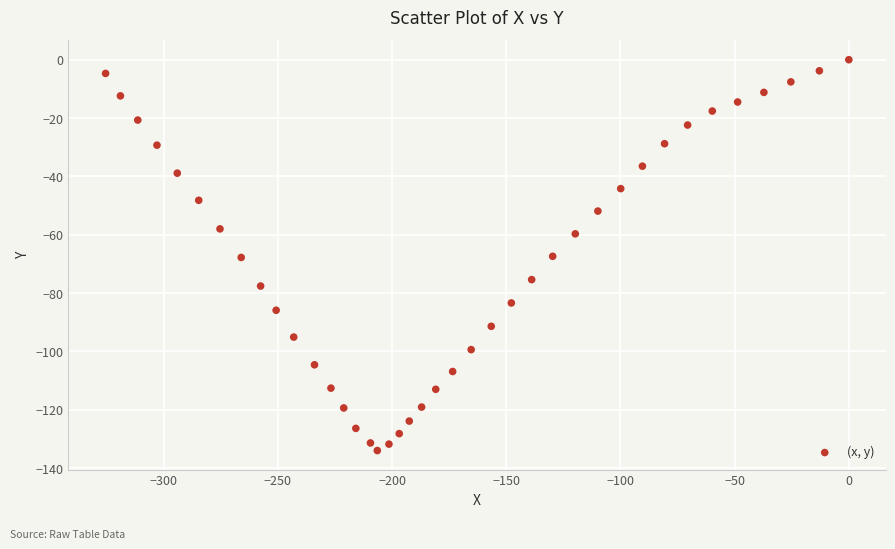

What is the range of X values (max minus min)?

325.5